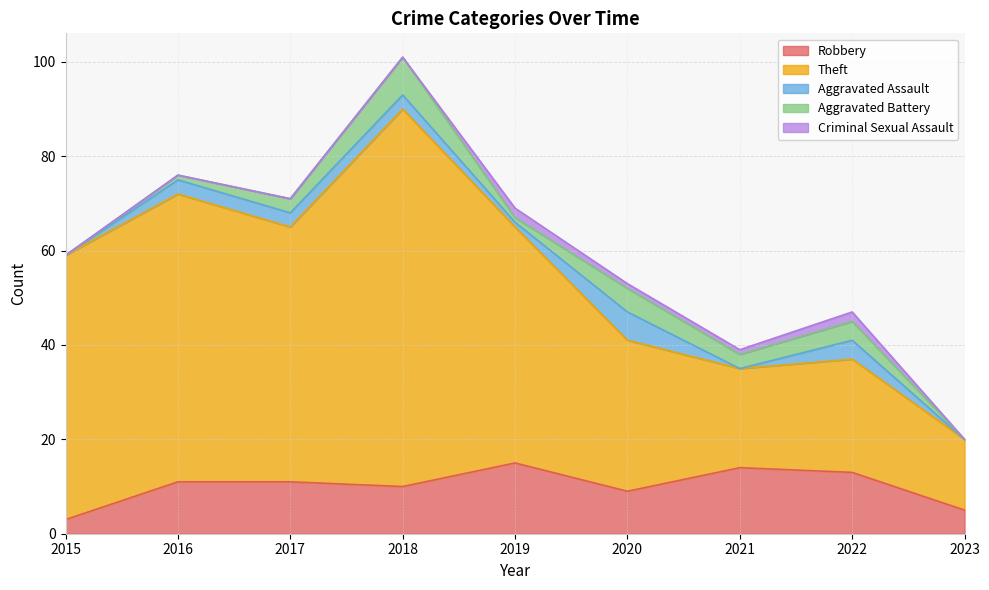

How many Criminal Sexual Assault values are between 0 and 1?

7